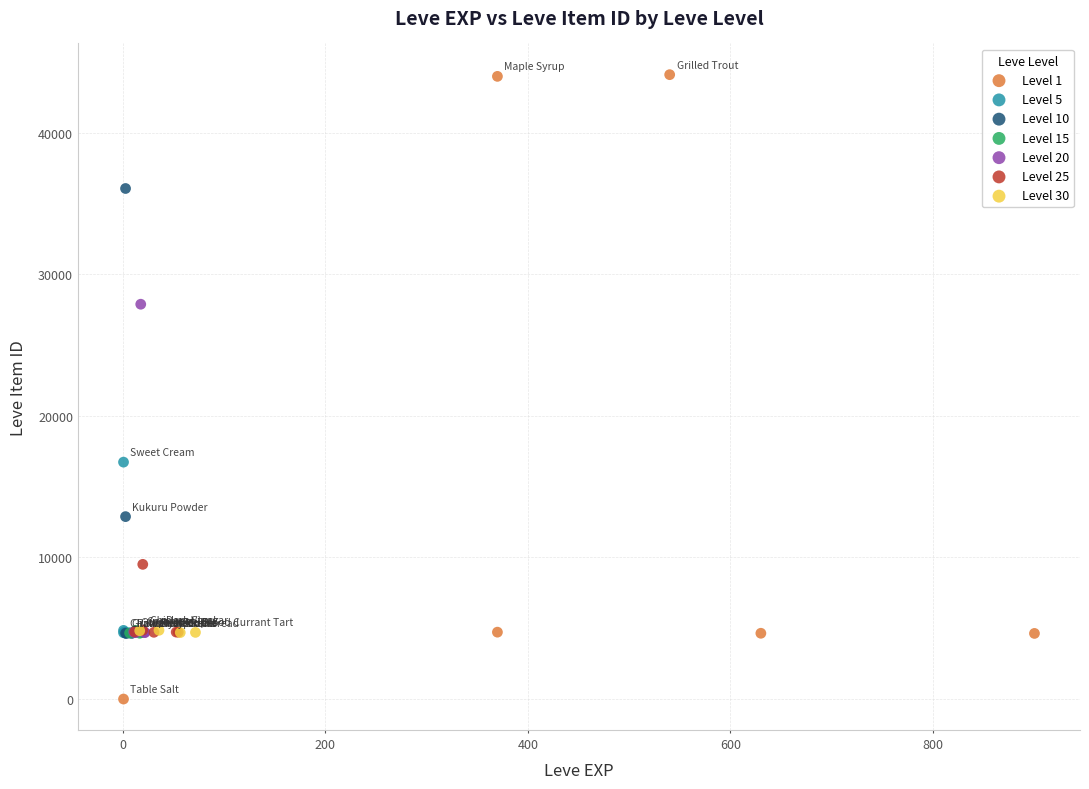

Which series has the widest spread of Y values?

Level 1